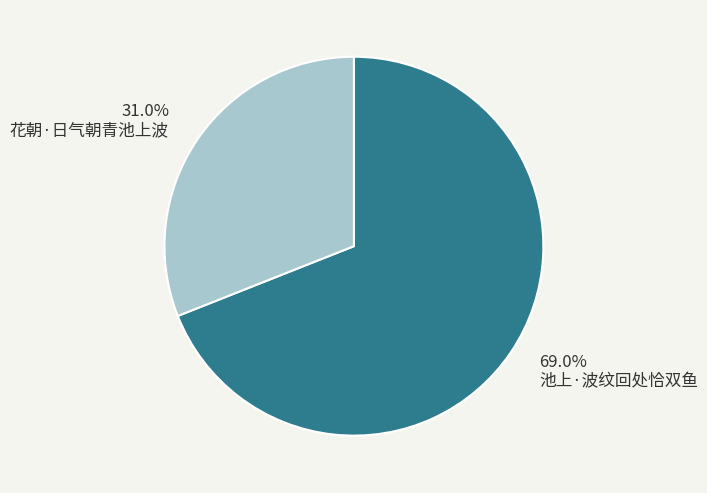

What is the ratio of the value at 花朝·日气朝青池上波 to the value at 池上·波纹回处恰双鱼?

0.4